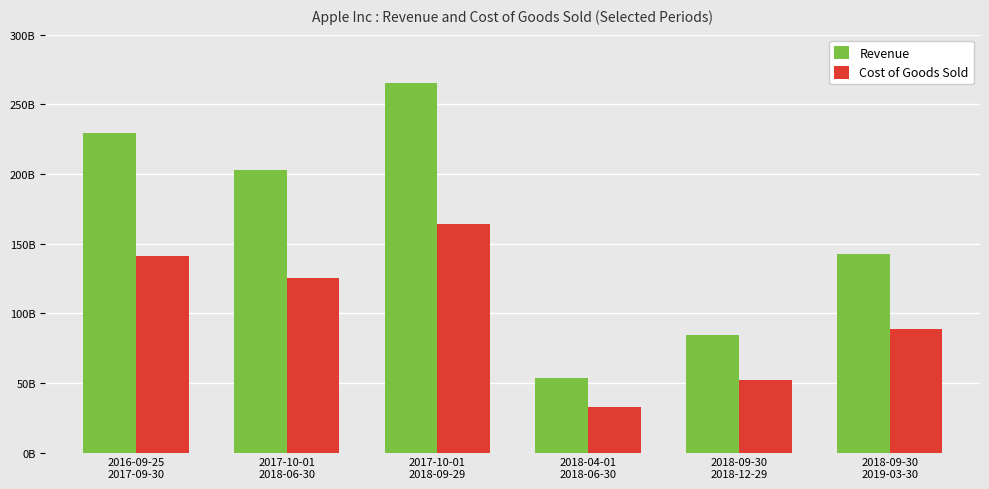

What is the value of the Cost of Goods Sold bar at the 3rd from the left?

163756000000